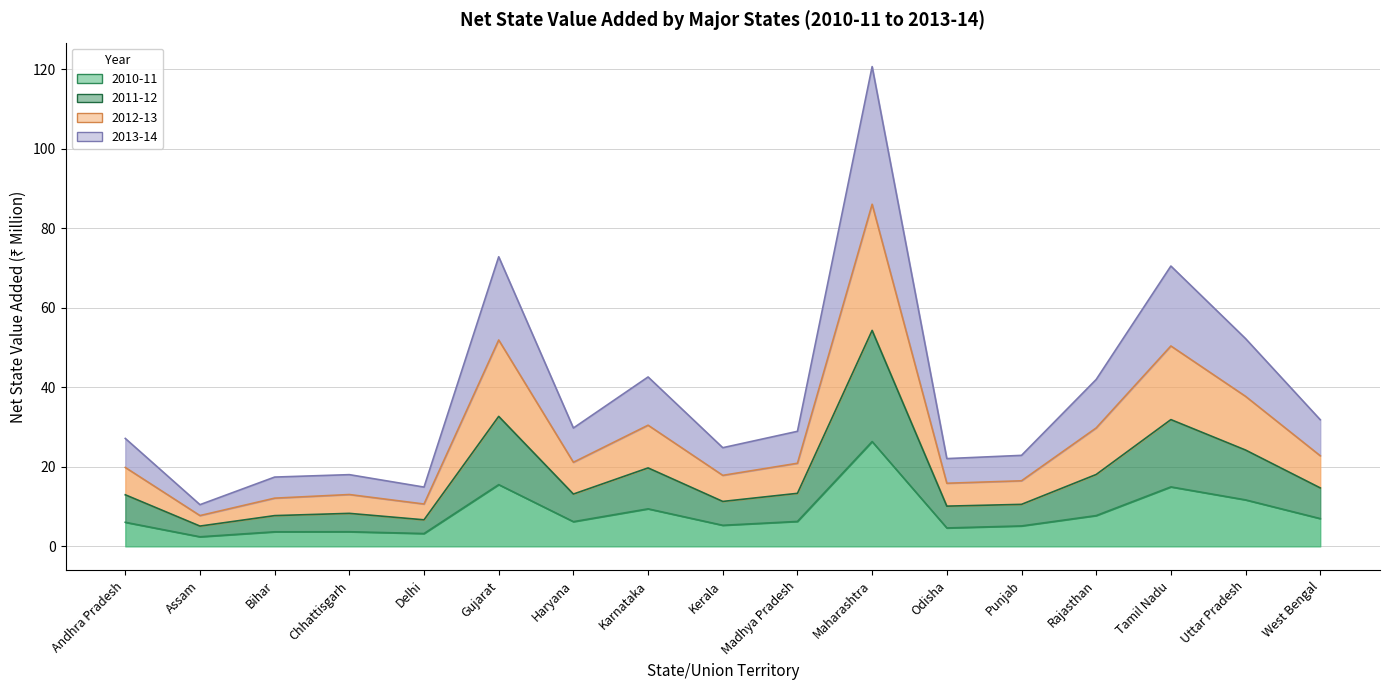

What is the label of the 3rd point from the left?

Bihar